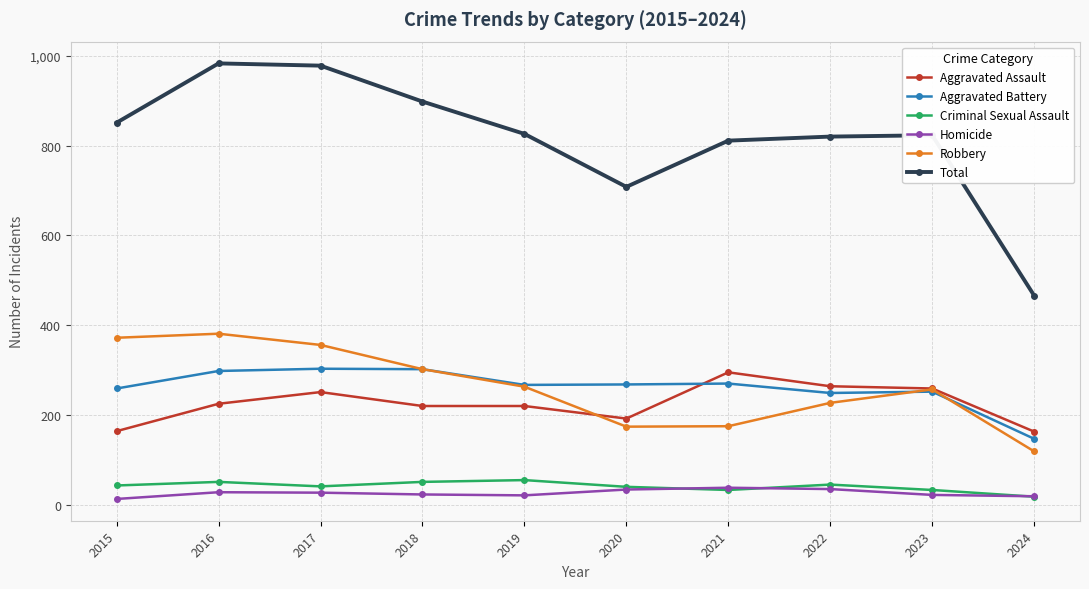

What is the sum of all Homicide values?

260